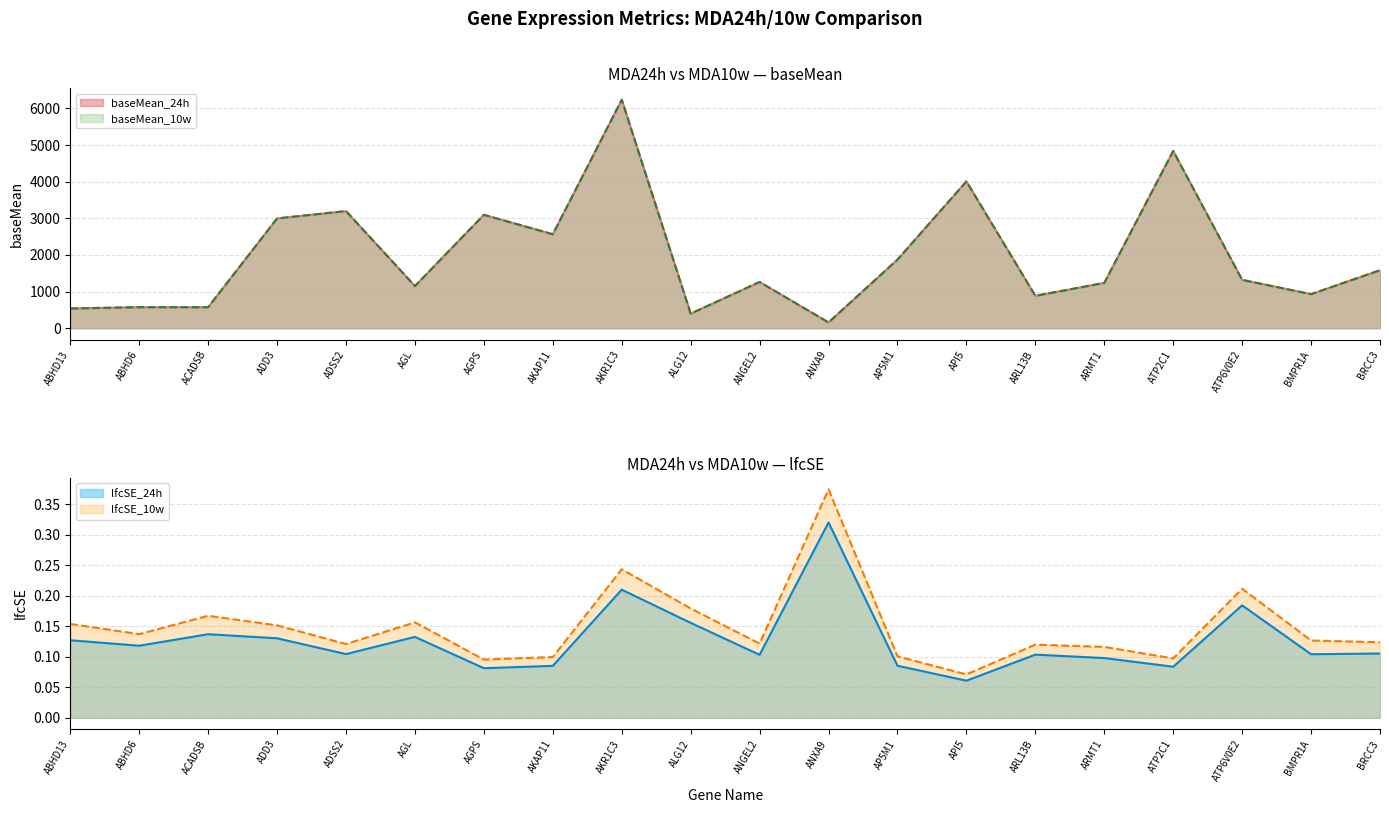

How many series are shown in this chart?

4